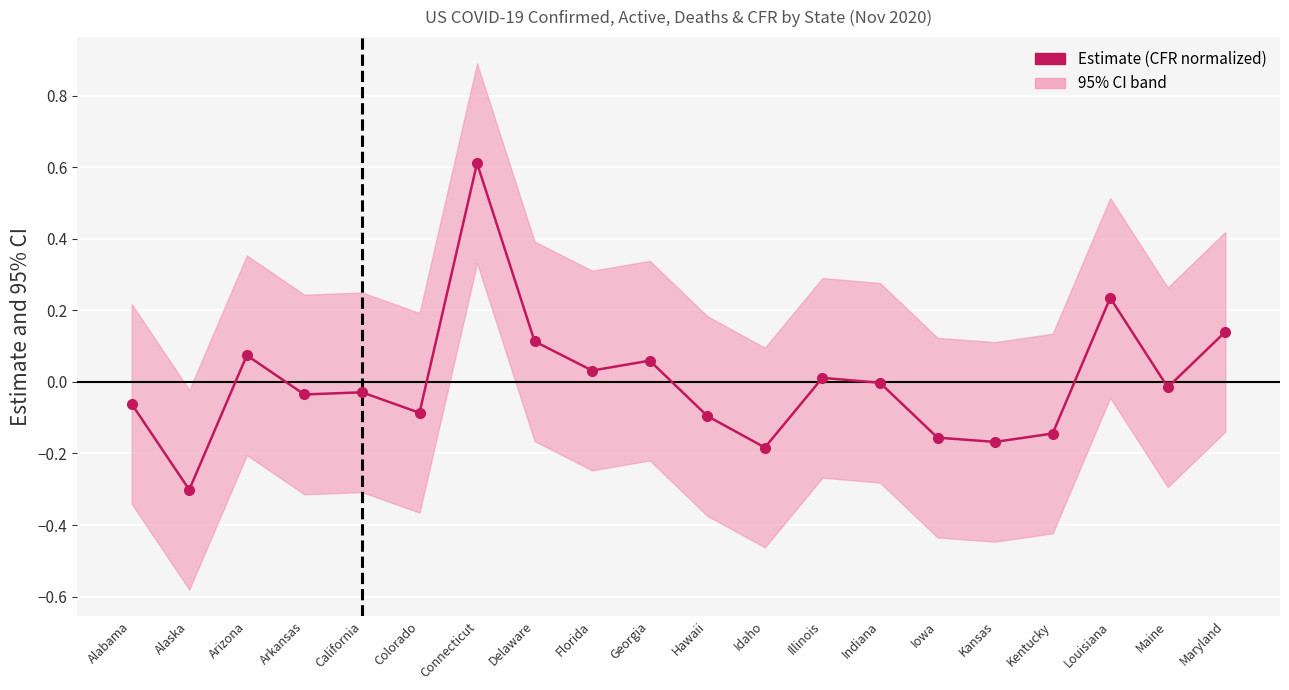

The chart shows a value of -0.2 at Kansas. True or false?

False